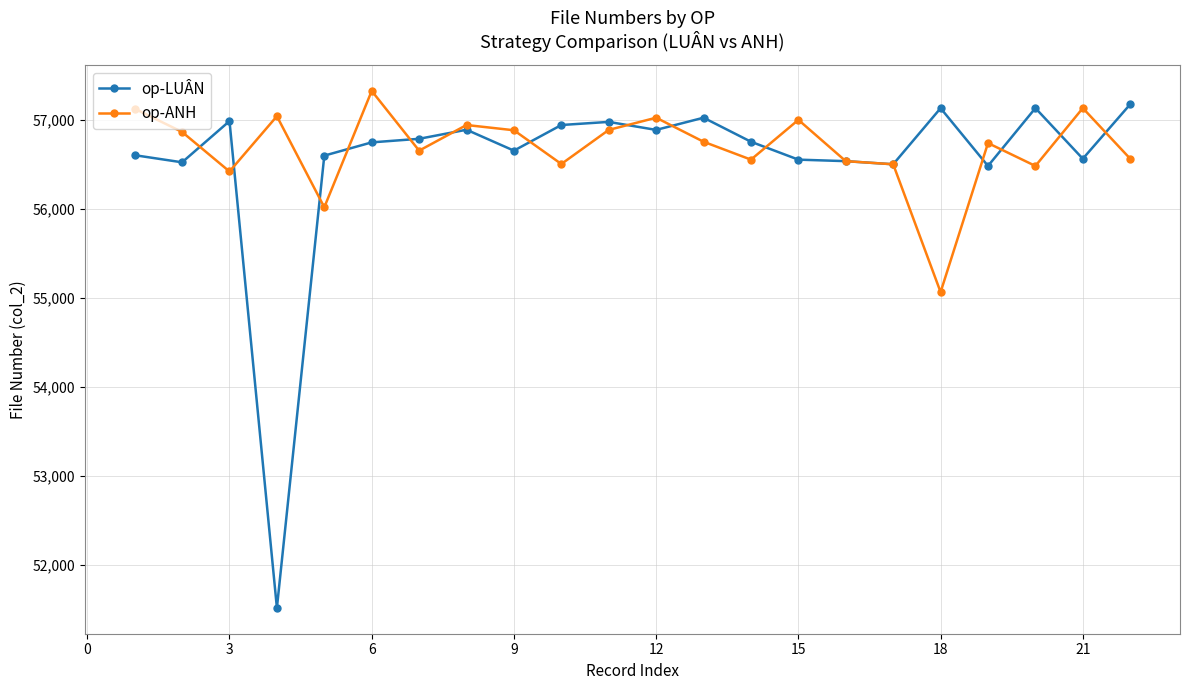

True or false: op-LUÂN and op-ANH intersect in this chart.

True